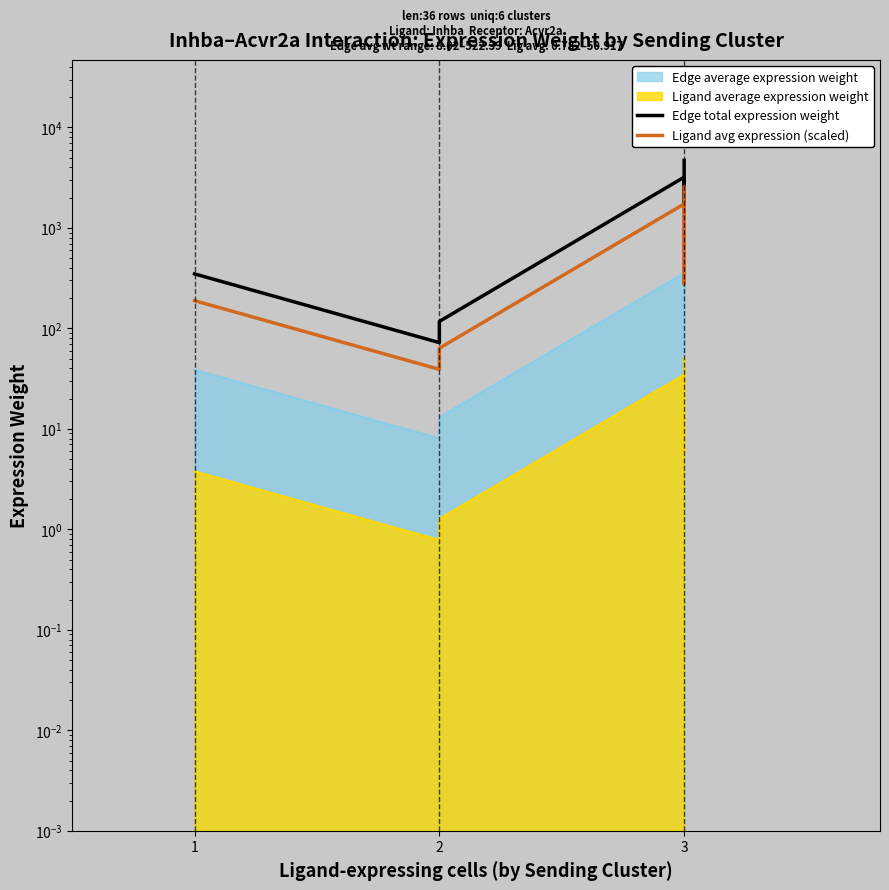

At which category does Edge total expression weight reach its first local peak?

3